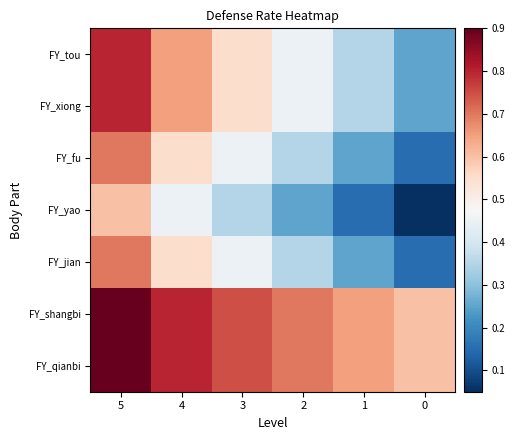

How many categories are shown in the chart?

6